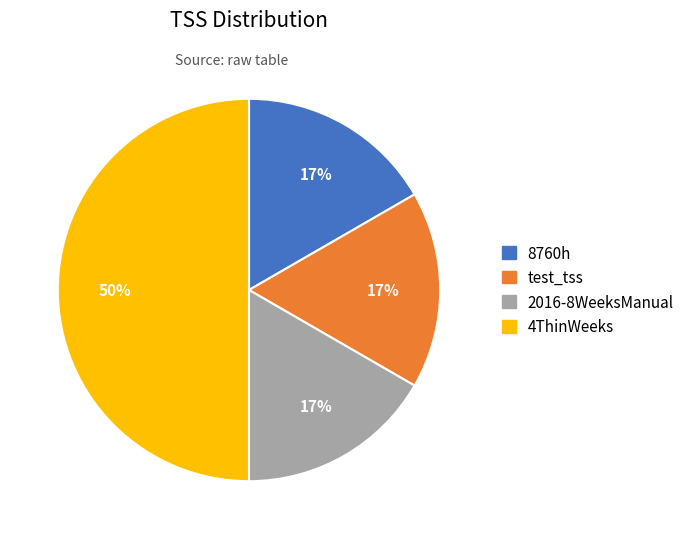

What is the largest slice in the pie chart?

4ThinWeeks